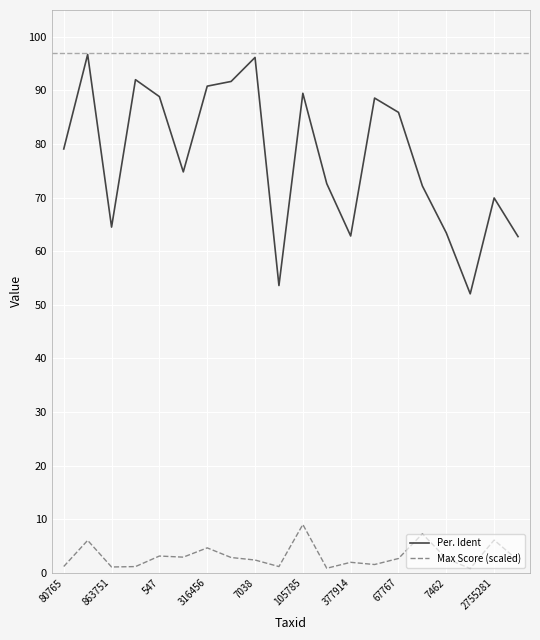

What is the sum of all Per. Ident values?

1547.7